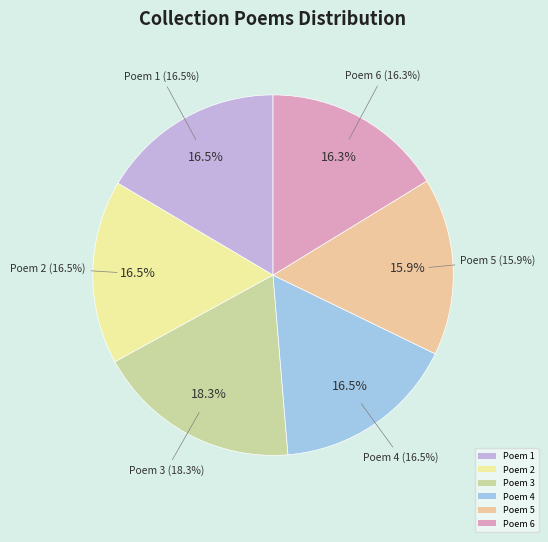

Is it true that 九日邀诸友同集 其一 is 30% of the pie?

False